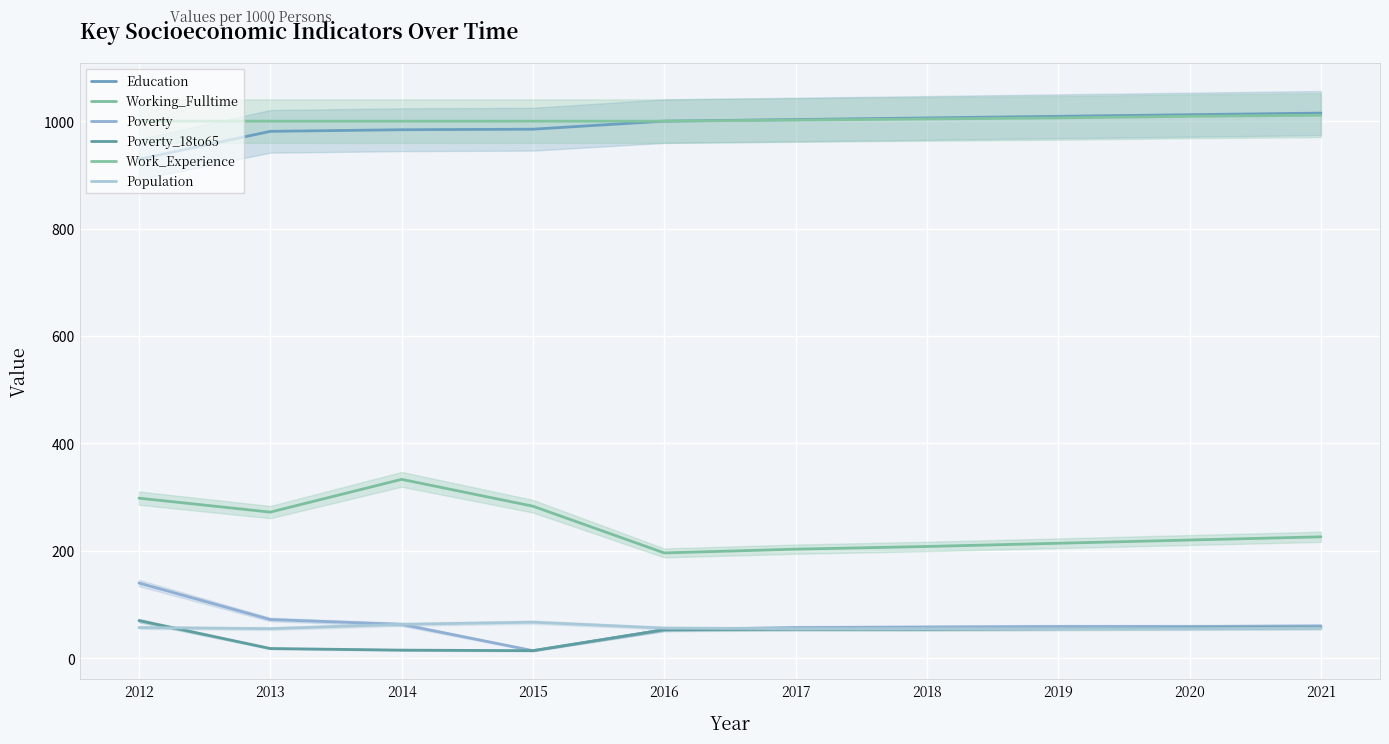

At which label does Population first exceed 56?

2012